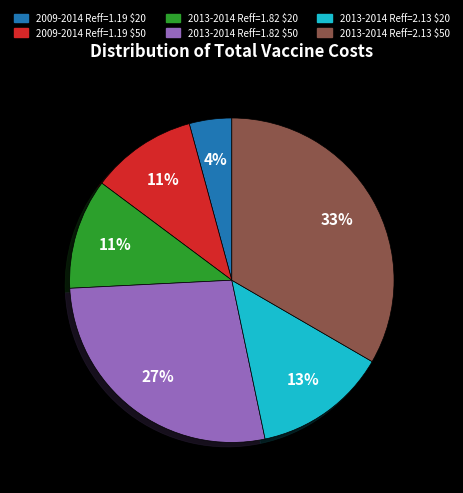

The 2013-2014 Reff=1.82 $50 slice represents 13% of the pie. True or false?

False